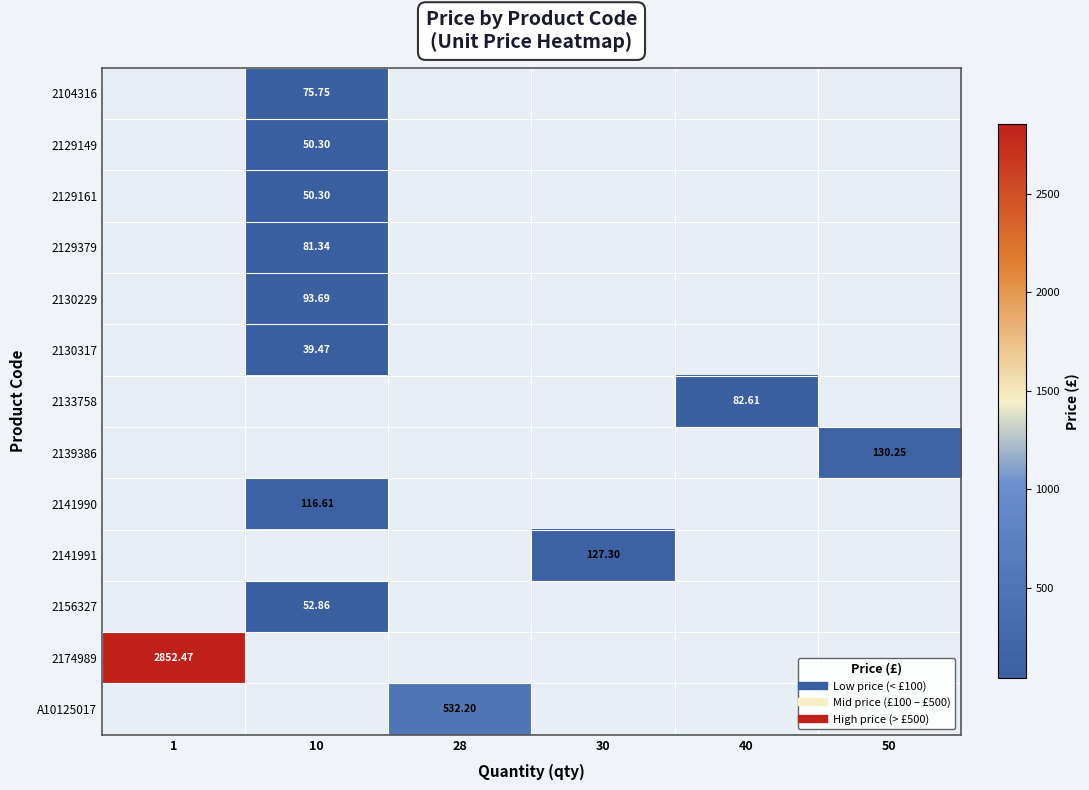

Which label corresponds to the largest value in the chart?

1